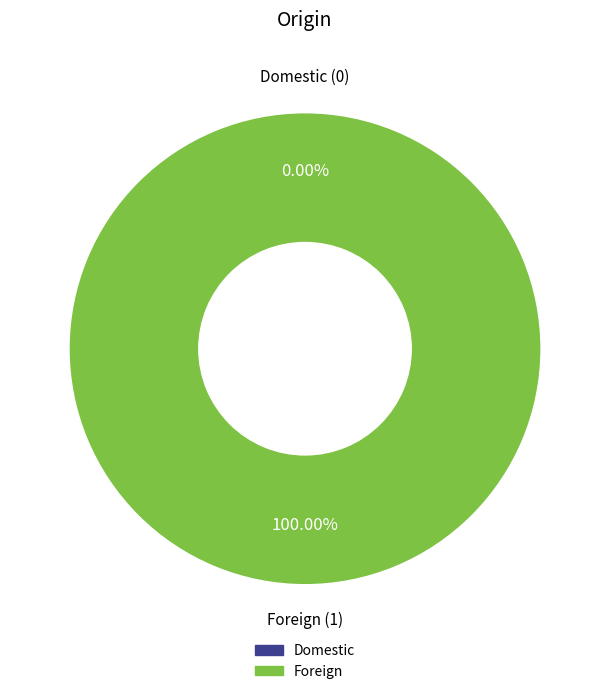

Does Domestic represent more than half of the total?

No